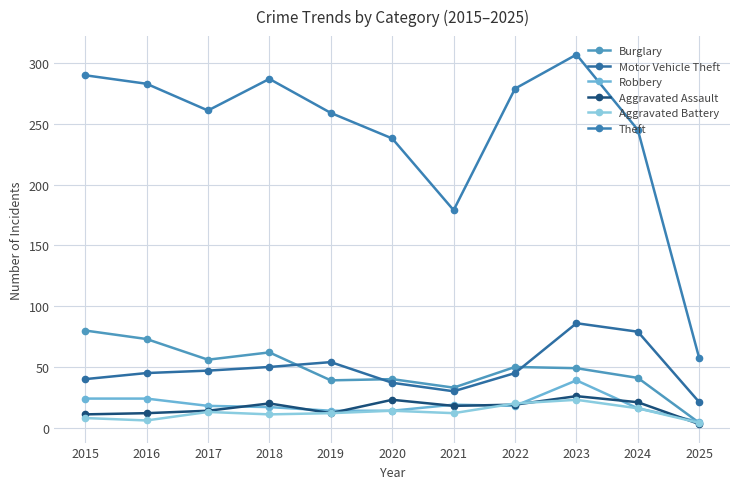

Rank the series by their maximum value, from lowest to highest.

Aggravated Battery, Aggravated Assault, Robbery, Burglary, Motor Vehicle Theft, Theft